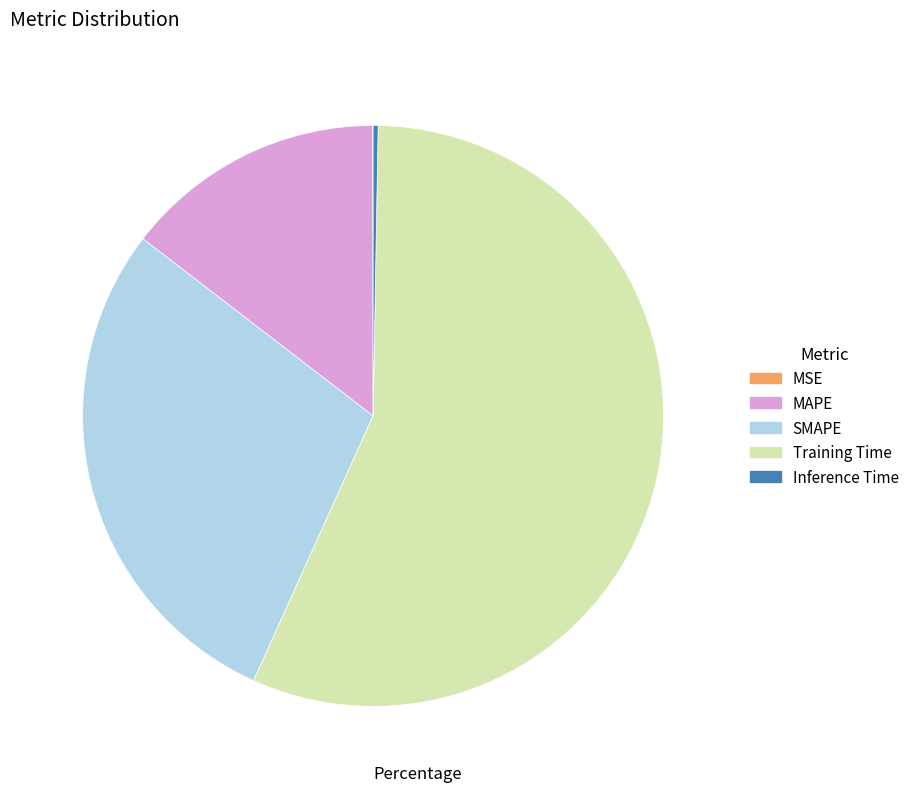

True or false: MAPE accounts for 15% of the total.

True